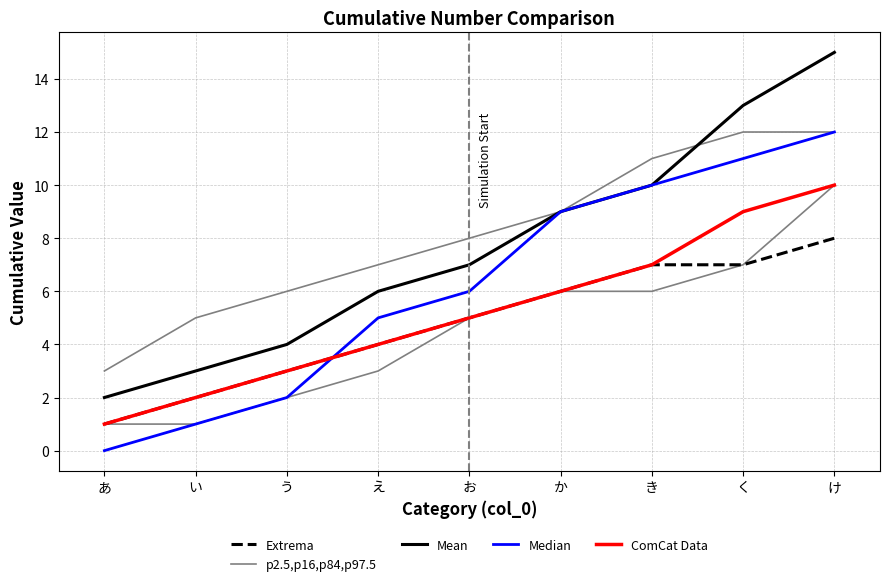

How many p2.5,p16,p84,p97.5 values are between 6 and 11?

5